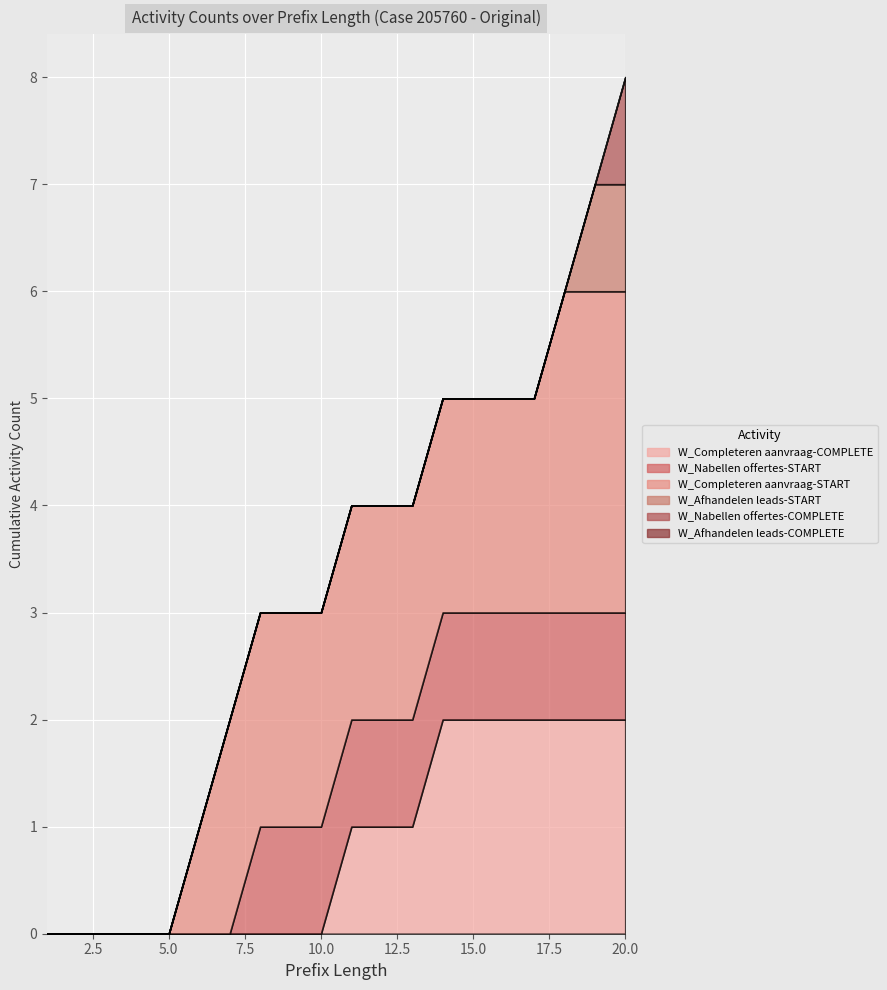

The W_Nabellen offertes-START series shows -1 at 6. True or false?

False